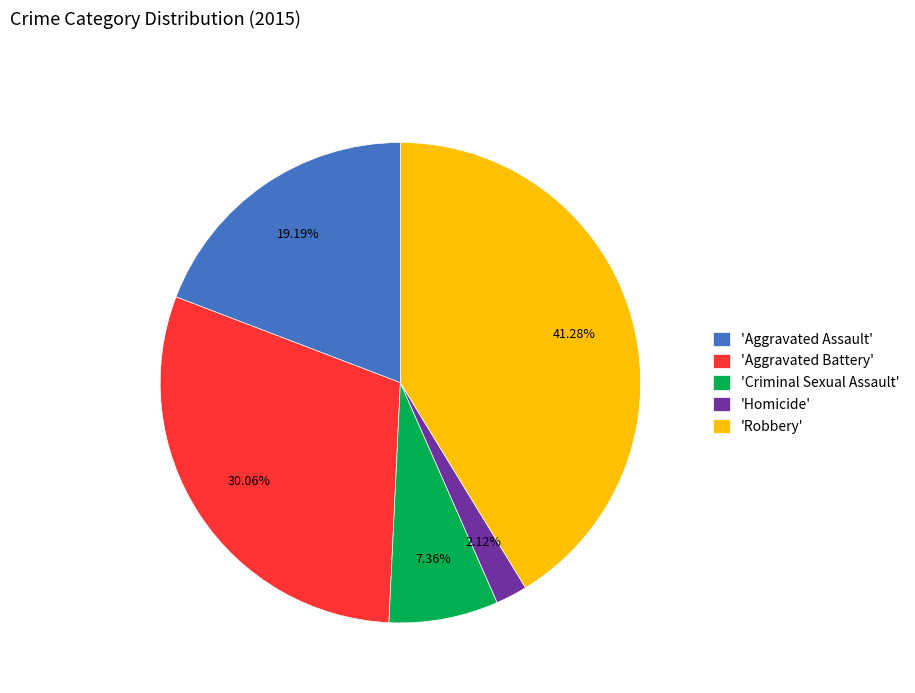

Which slice is the largest?

'Robbery'